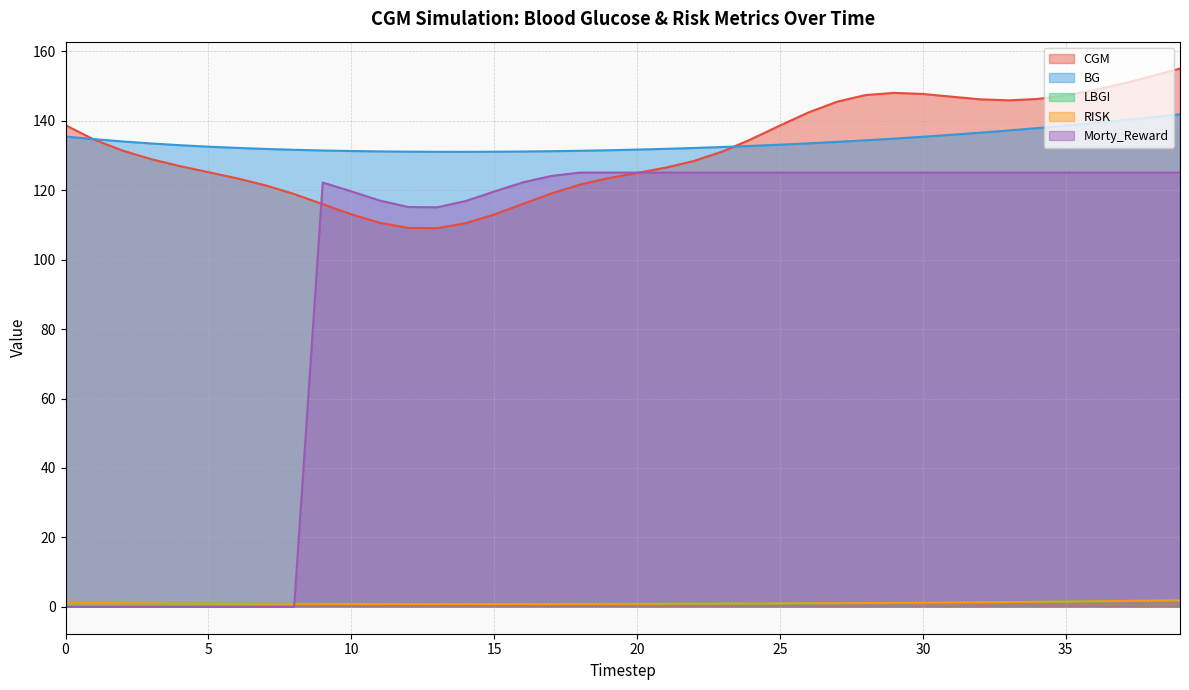

The CGM series shows 210.2 at 39. True or false?

False